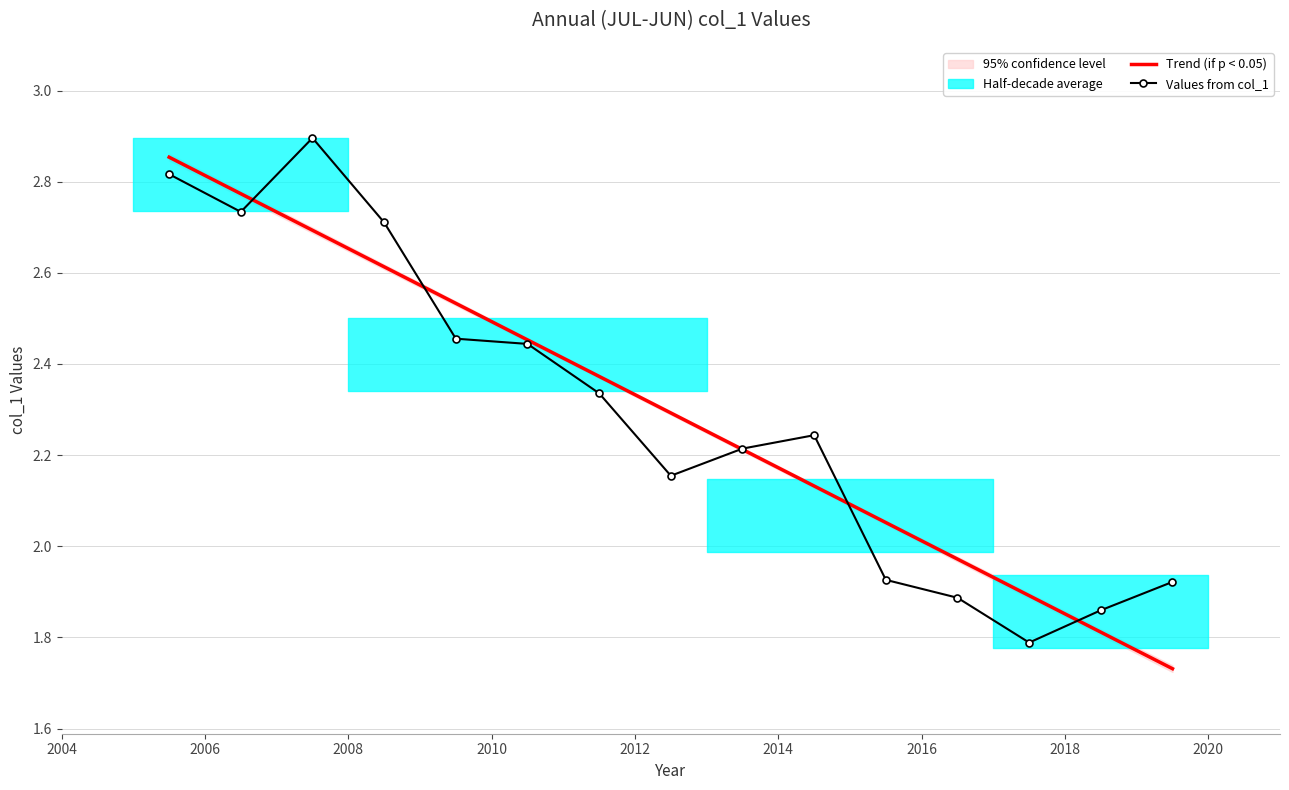

What is the difference between the maximum and minimum values?

1.1